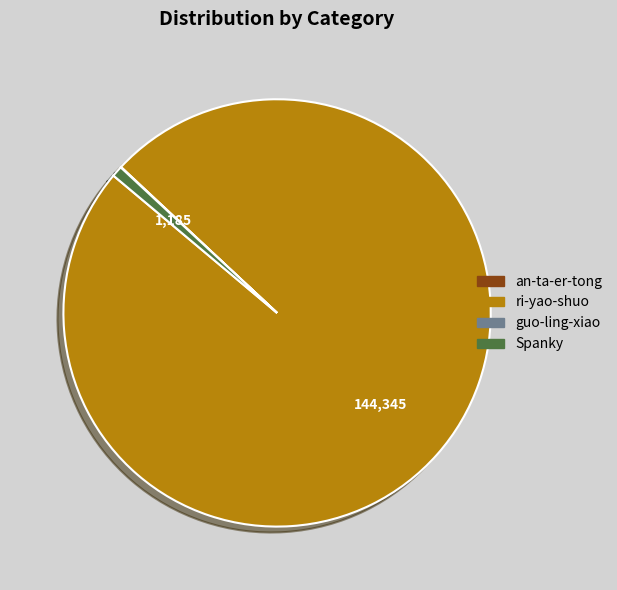

Which slice is the largest?

ri-yao-shuo